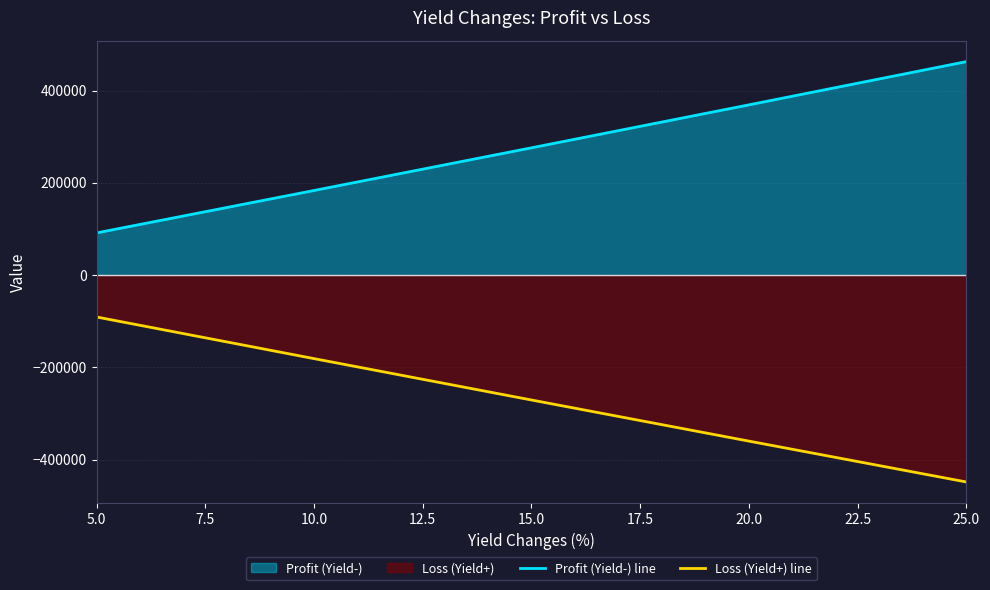

True or false: Profit (Yield-) line has more than 0 points higher than both neighbors.

False